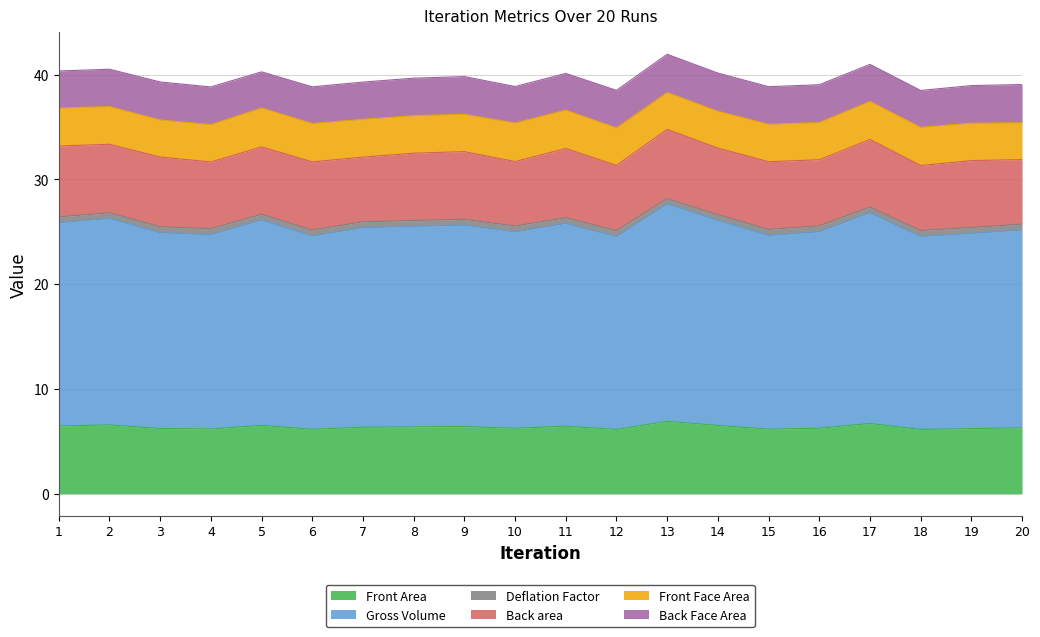

Does the chart display data point markers on the line(s)?

No